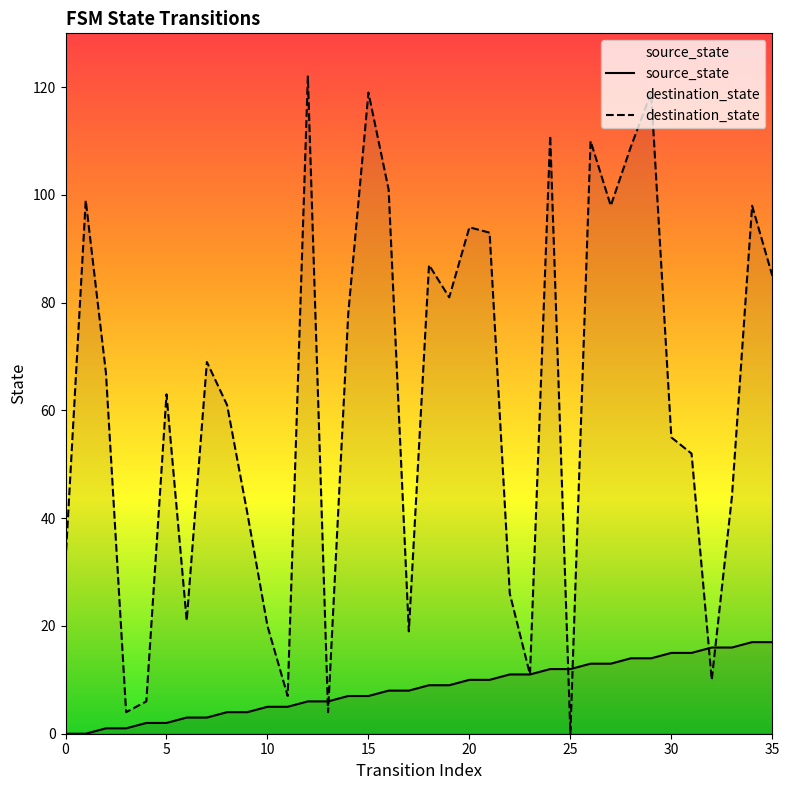

At which label does destination_state reach its minimum?

25